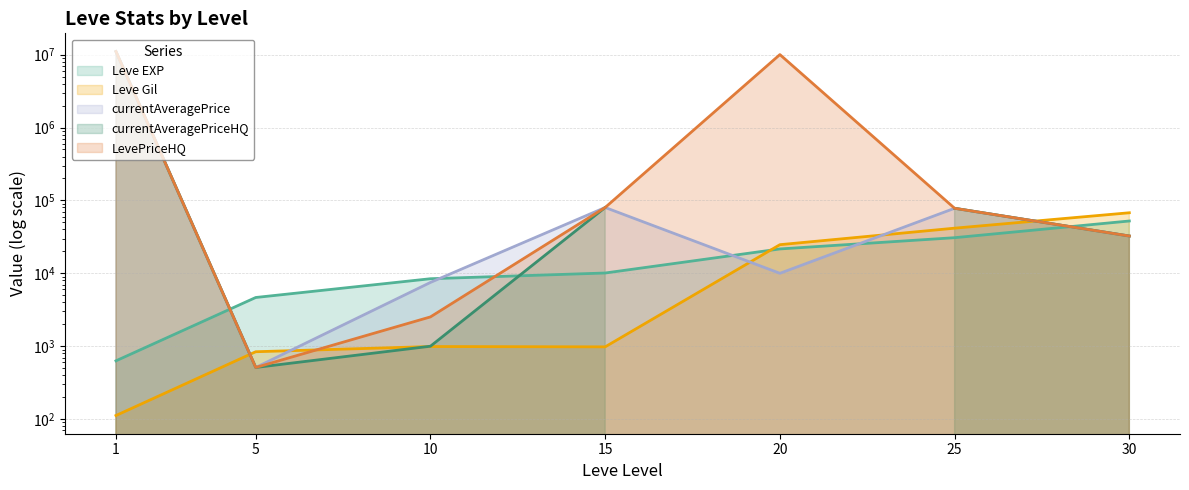

Which has a higher value, 25 or 15?

25